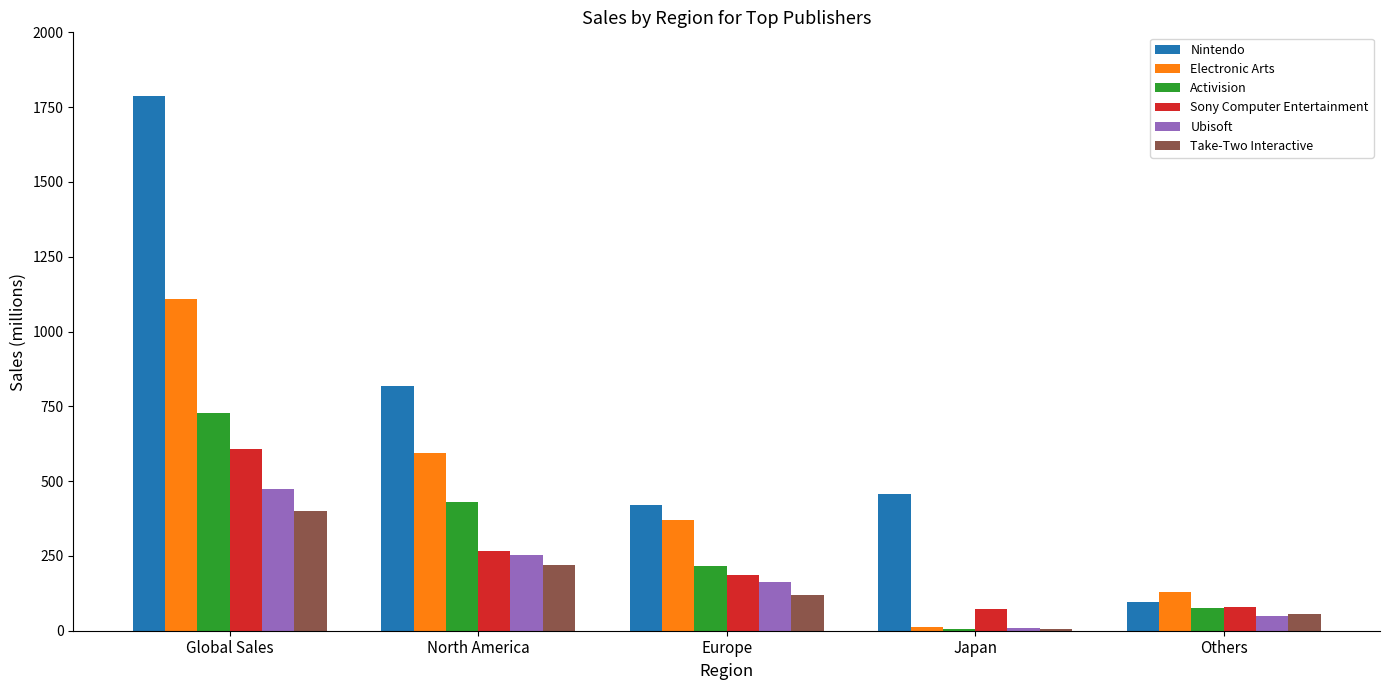

Count the number of data series in this chart.

6